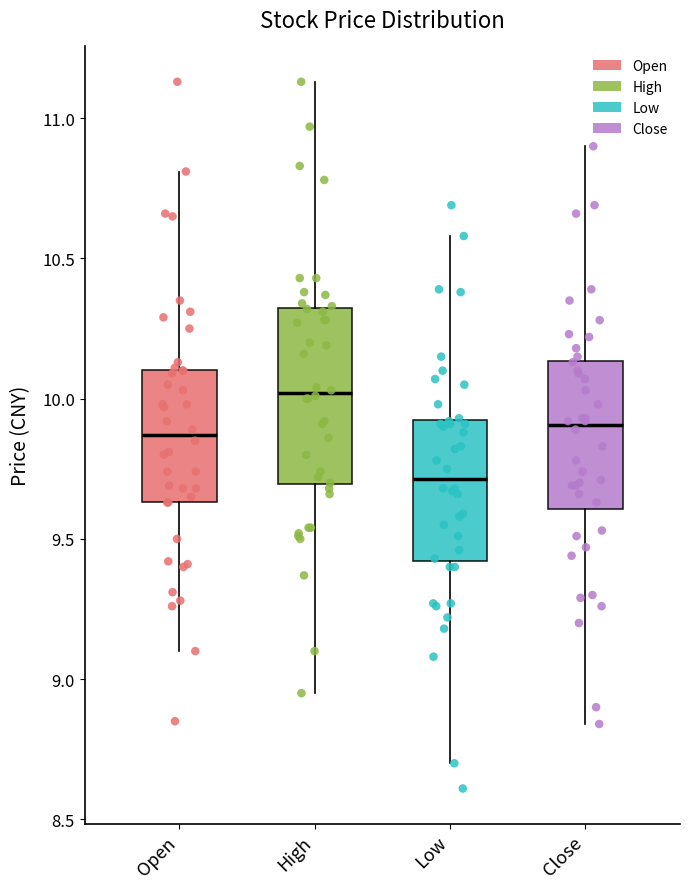

Which box's median line is the highest?

High